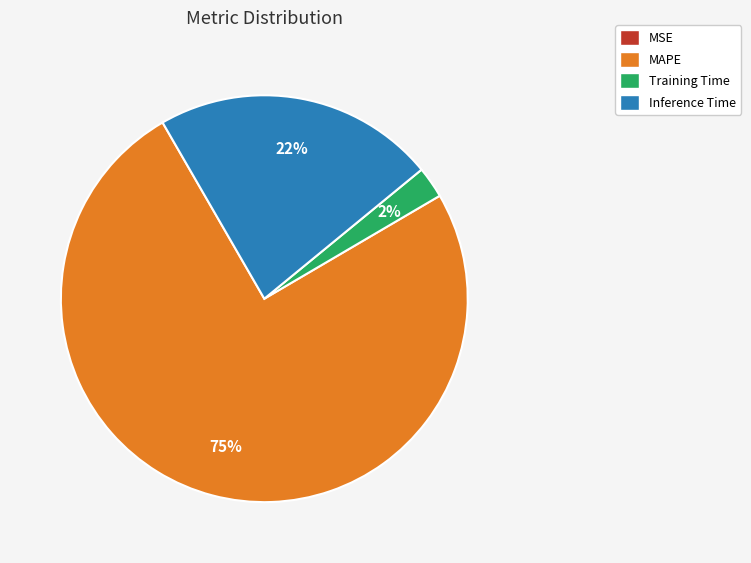

What is the largest slice in the pie chart?

MAPE